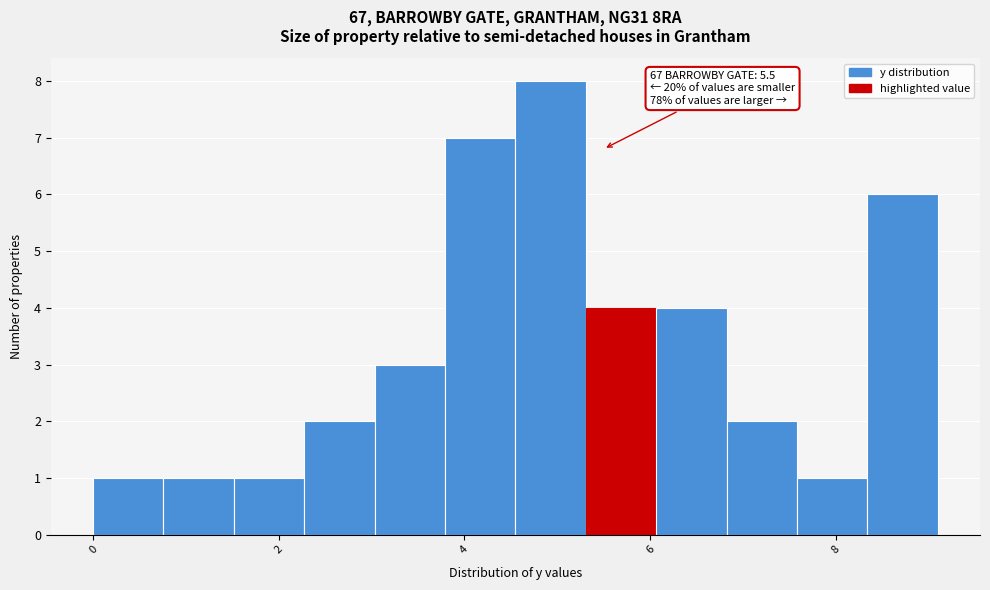

Around what value on the x-axis is the tallest bar? Give the approximate position of its centre, as read against the axis.

5.0